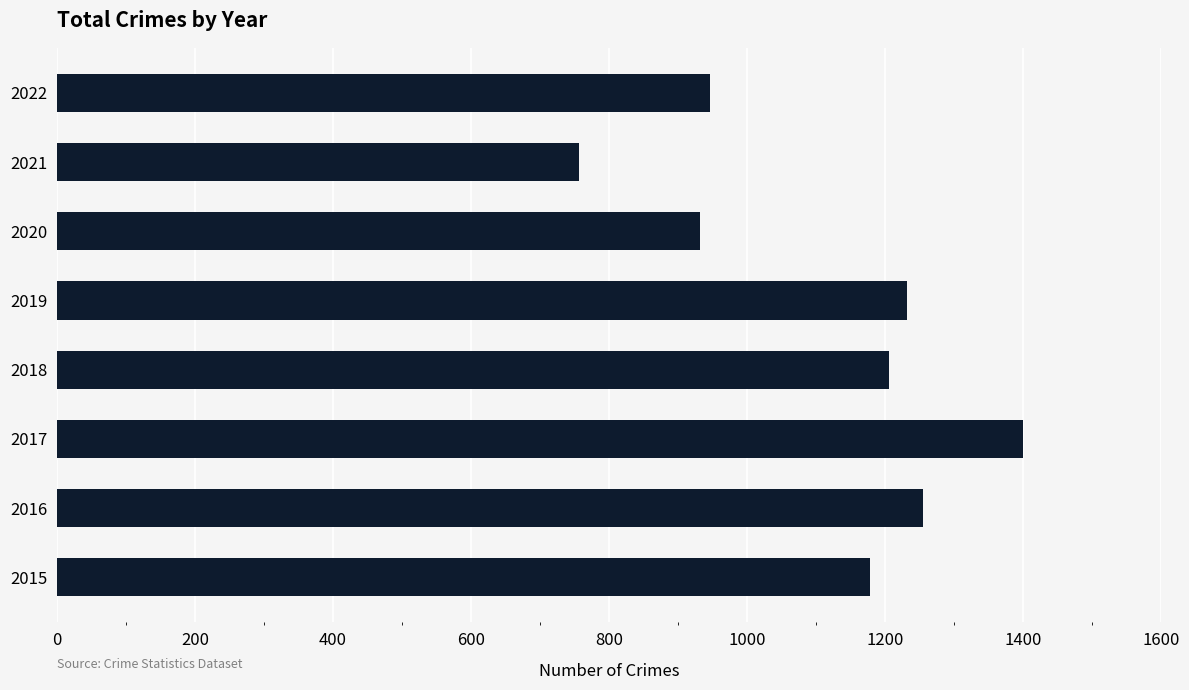

At which label is the value closest to 1078?

2015